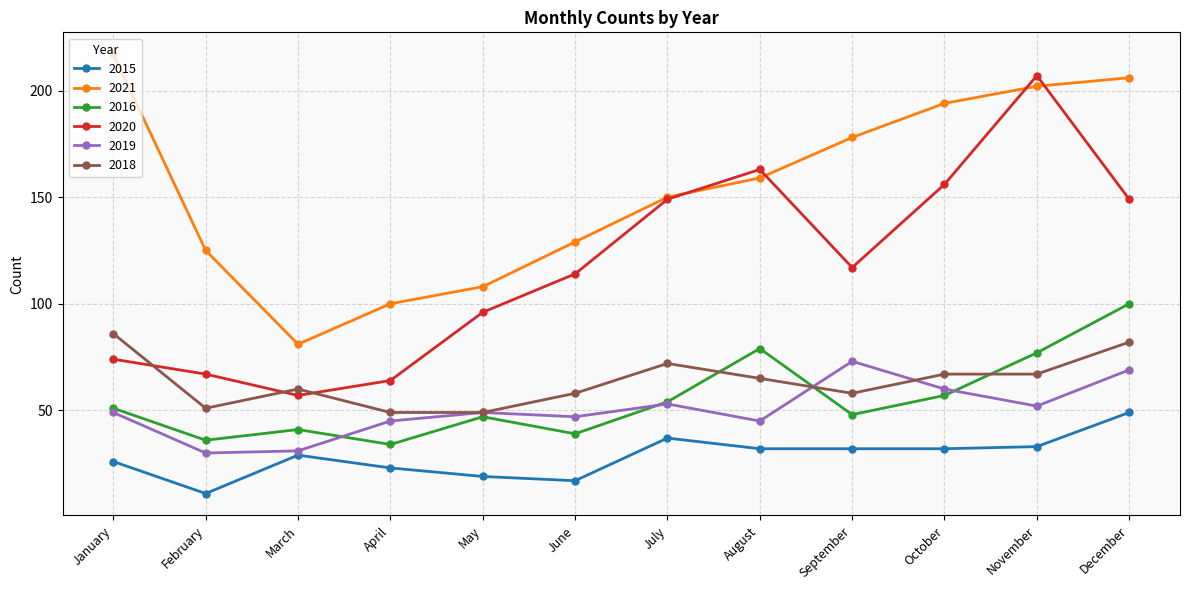

At which category does 2016 reach its first local valley?

February